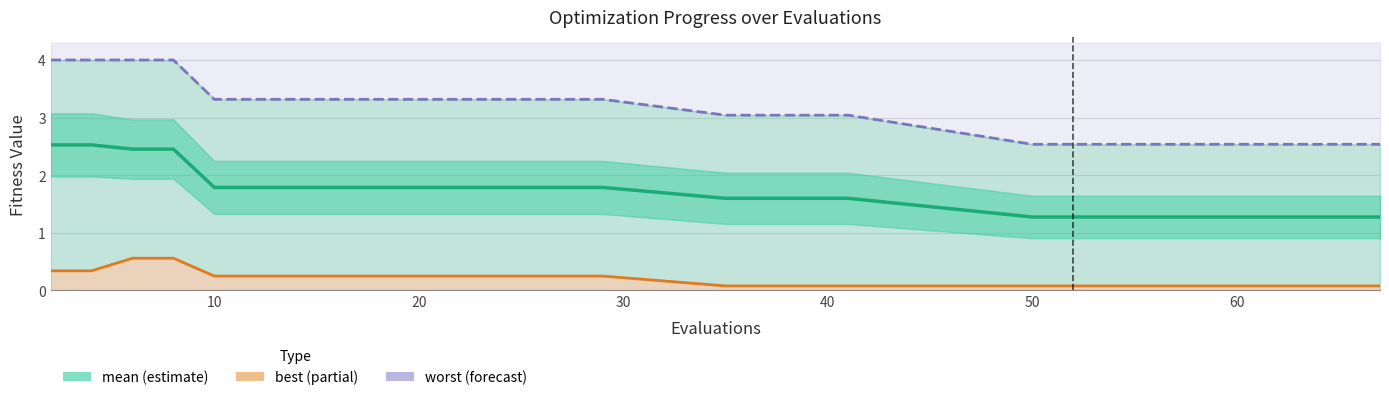

True or false: best and worst cross at least once.

False